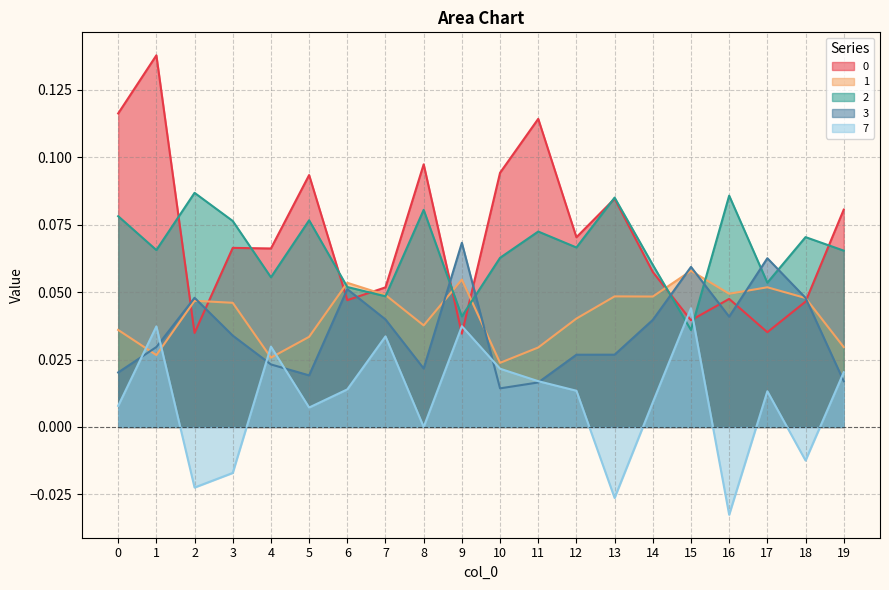

At which label is 2 closest to 0?

15